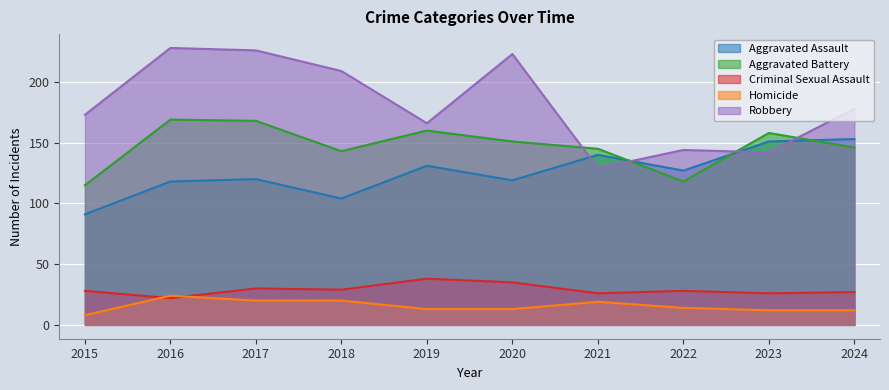

Where is the first local minimum for Robbery?

2019